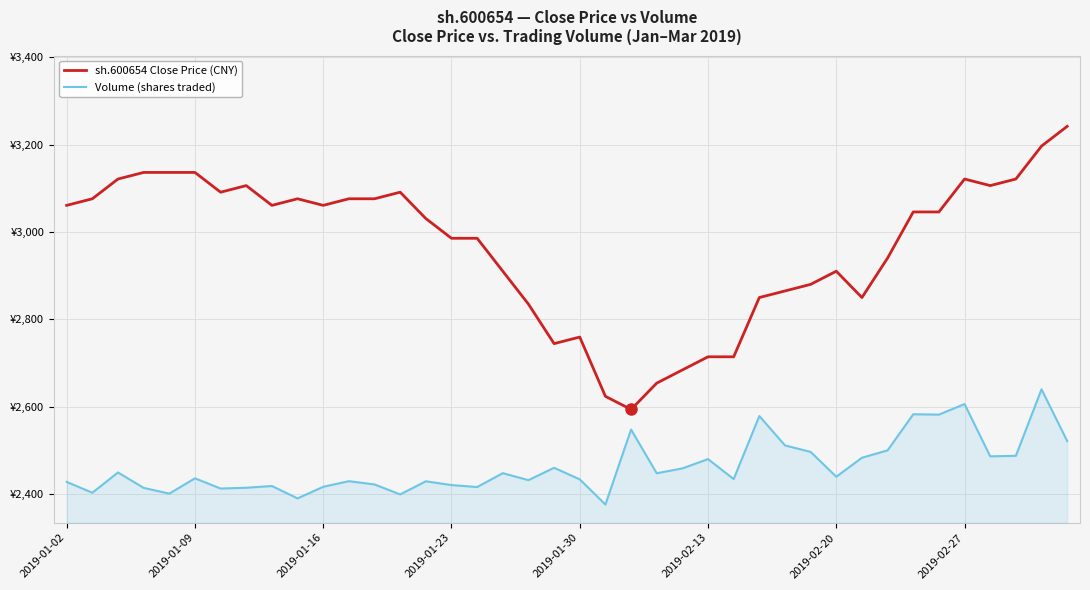

How many data points in sh.600654 Close Price (CNY) are above 3045?

21